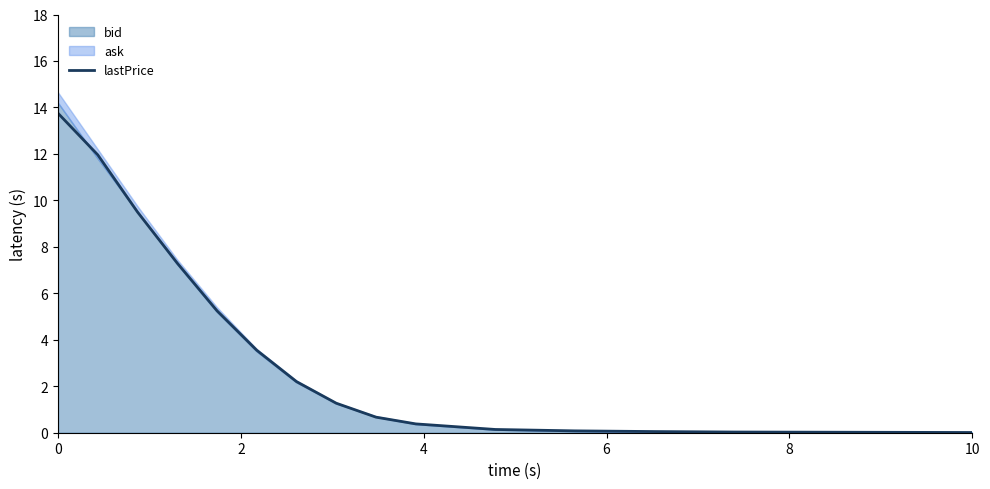

Does the chart have visible grid lines?

No